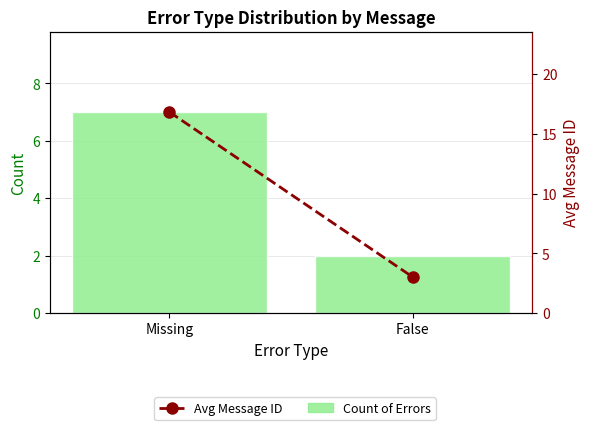

Count the number of categories in the chart.

2